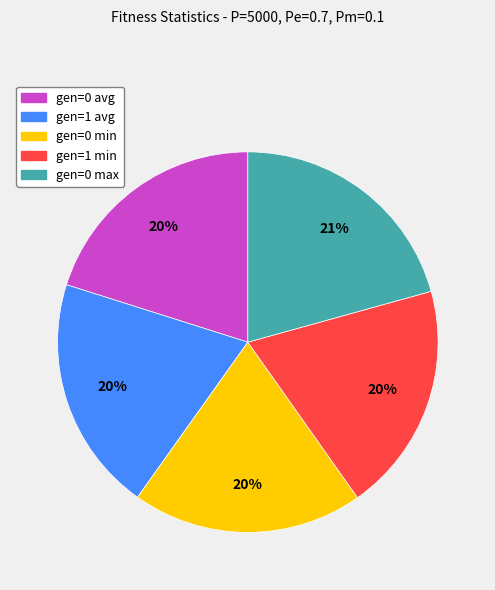

Is it true that gen=0 avg is 20% of the pie?

True